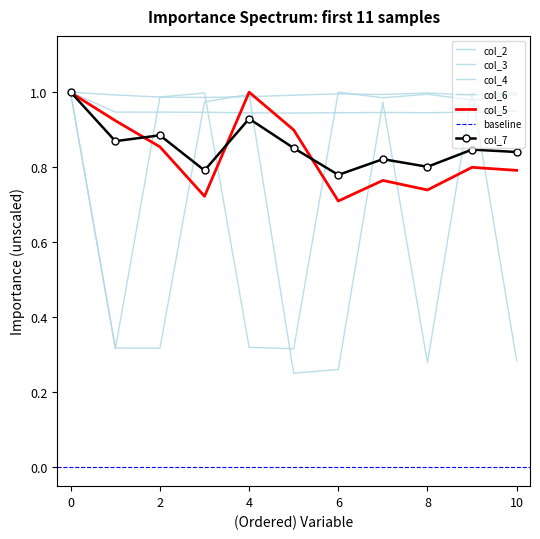

List the labels in order of col_2 value, largest first.

0, 10, 1, 2, 3, 9, 7, 8, 6, 4, 5